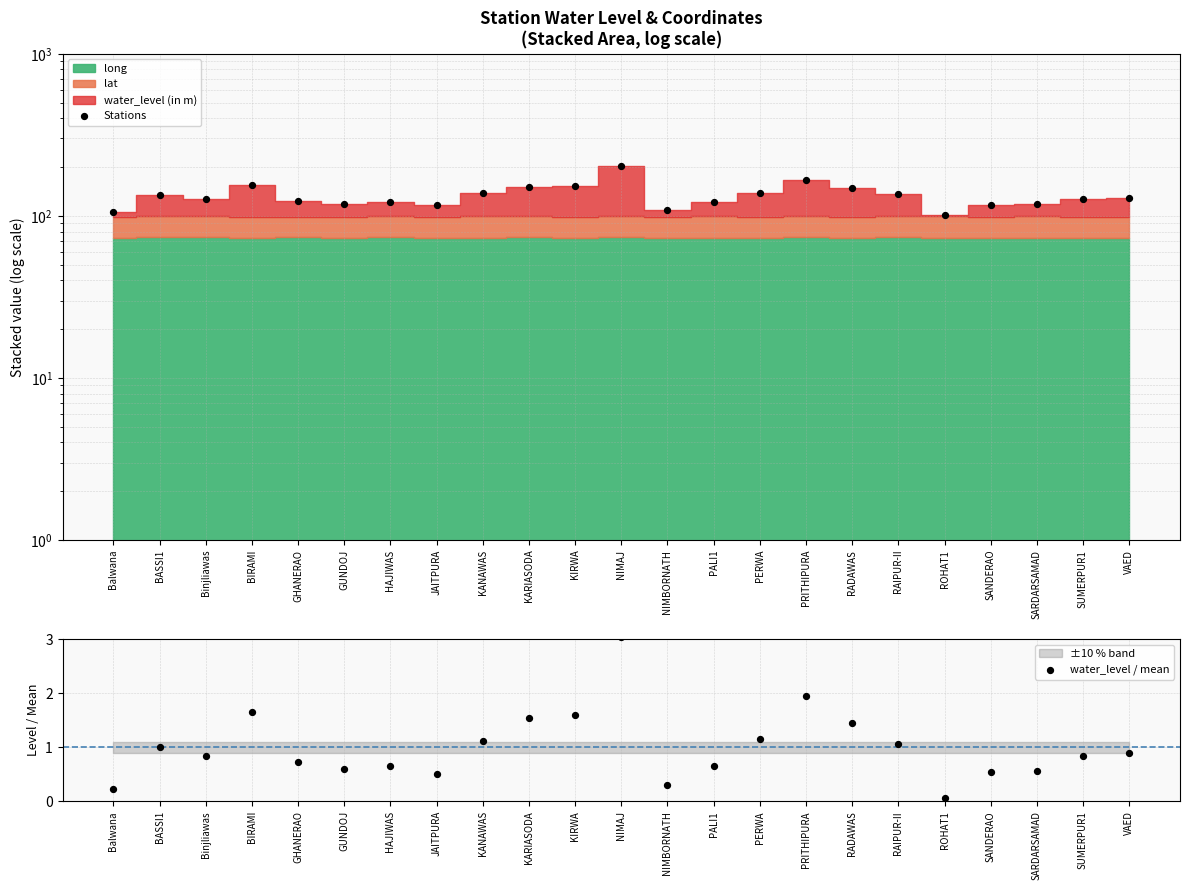

Which series reaches the minimum Y coordinate?

water_level / mean